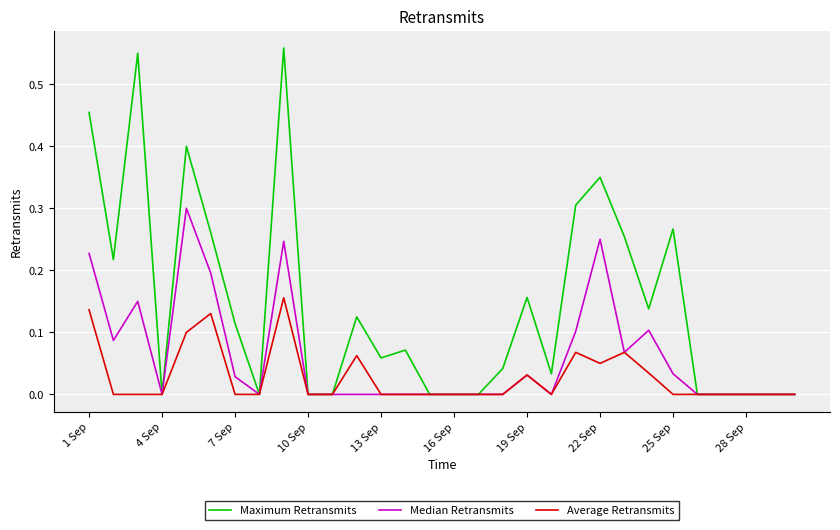

Rank the series by their average value, from highest to lowest.

Maximum Retransmits, Median Retransmits, Average Retransmits